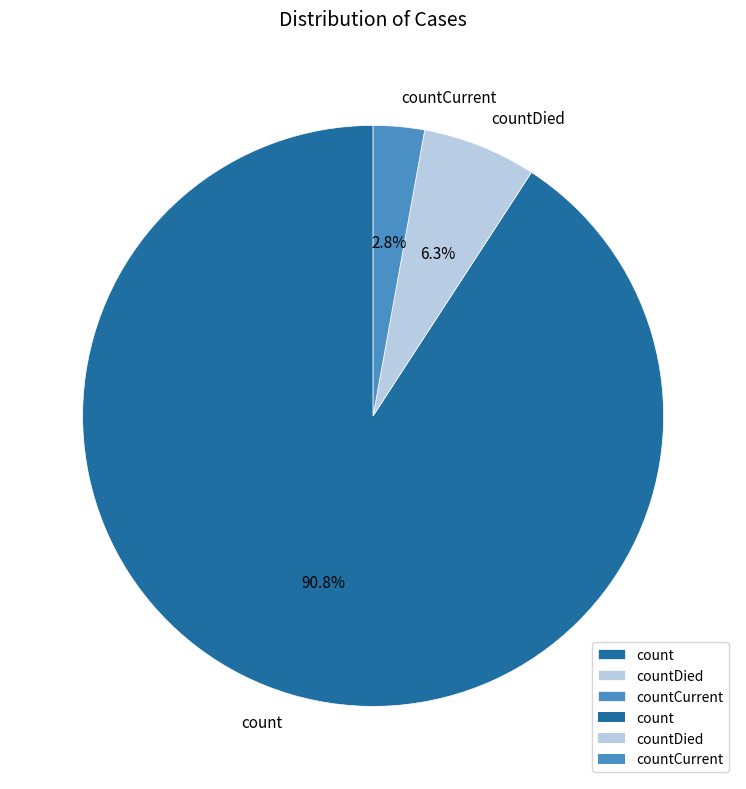

The countDied slice represents 6% of the pie. True or false?

True